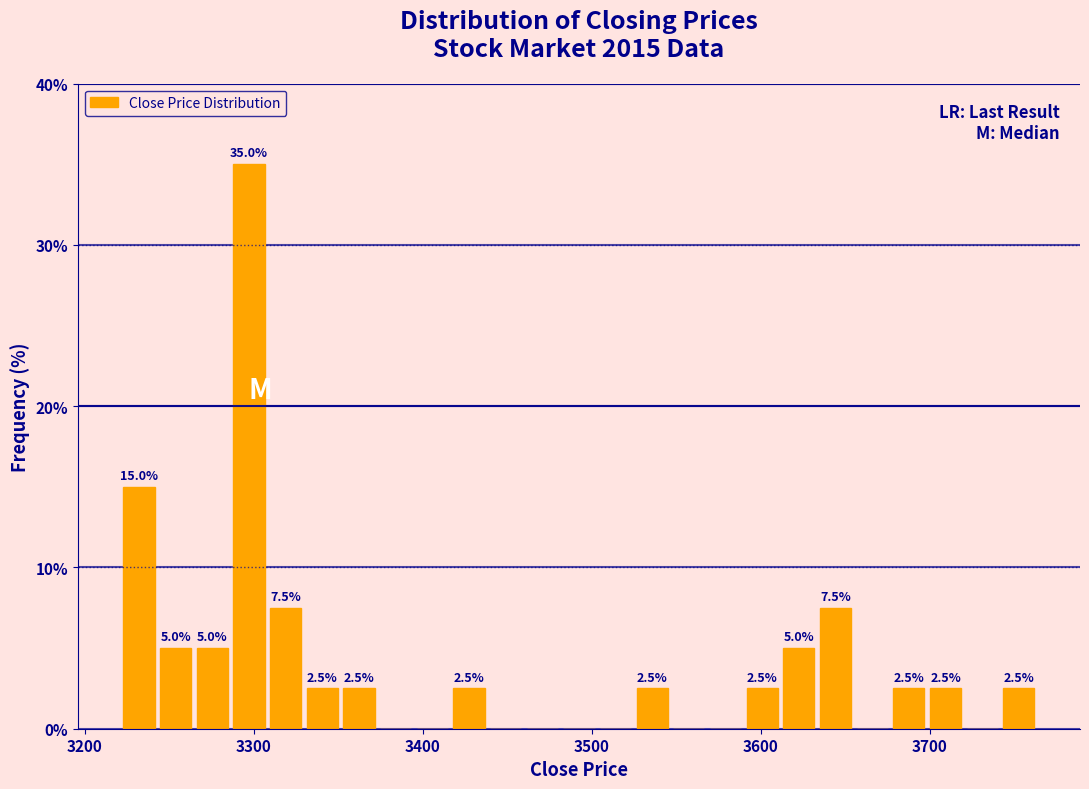

Around what value on the x-axis is the tallest bar? Give the approximate position of its centre, as read against the axis.

3300